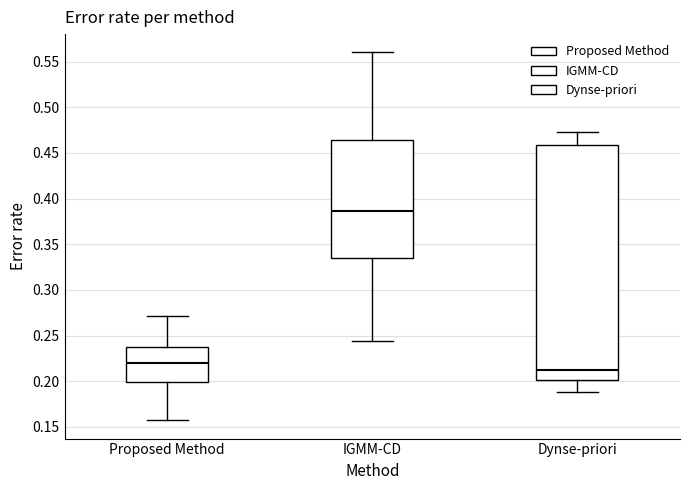

Which box is the tallest, from its lower edge to its upper edge?

Dynse-priori